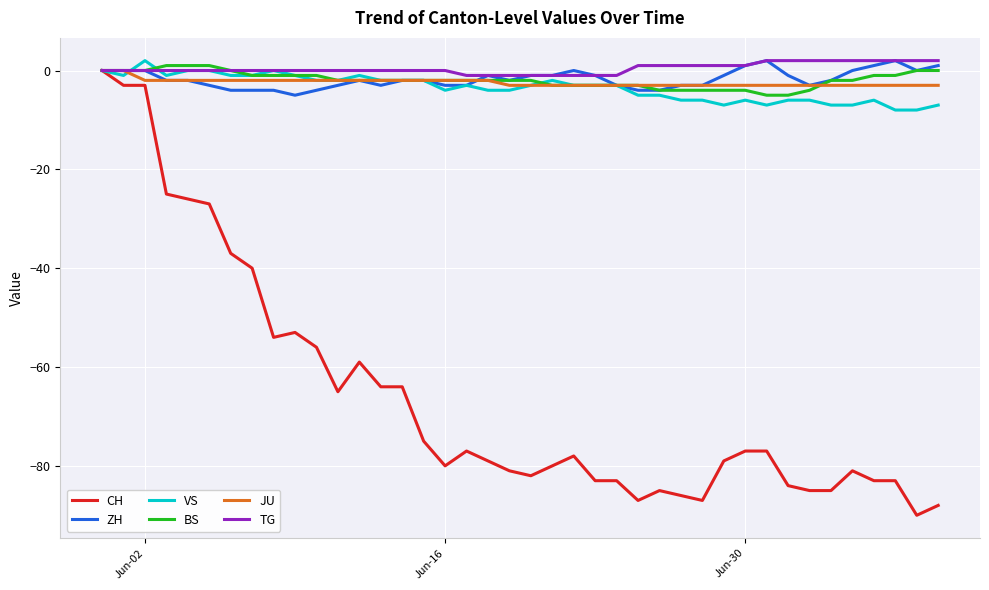

True or false: CH has more than 2 interior local peaks.

True